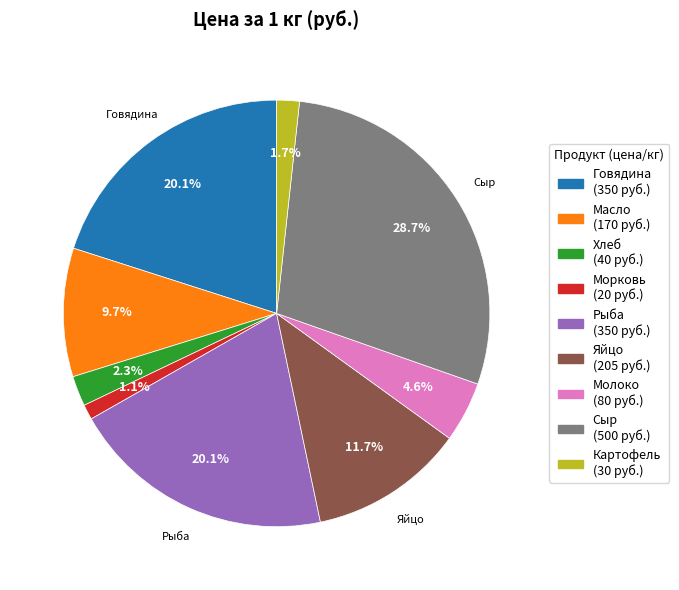

Does any single category account for the majority?

No